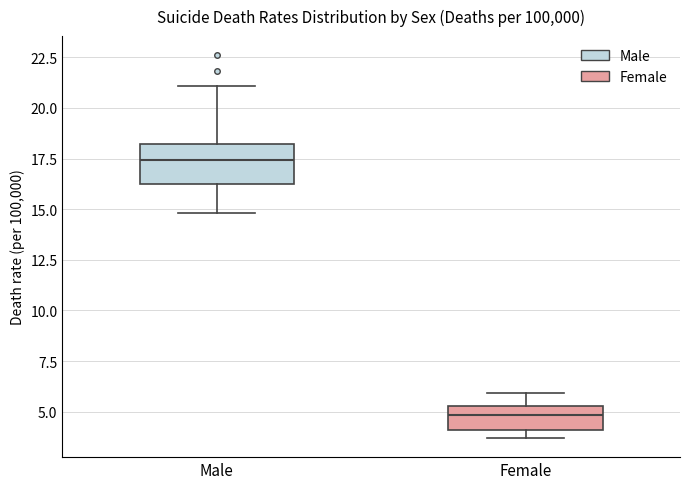

Which box's median line is the highest?

Male